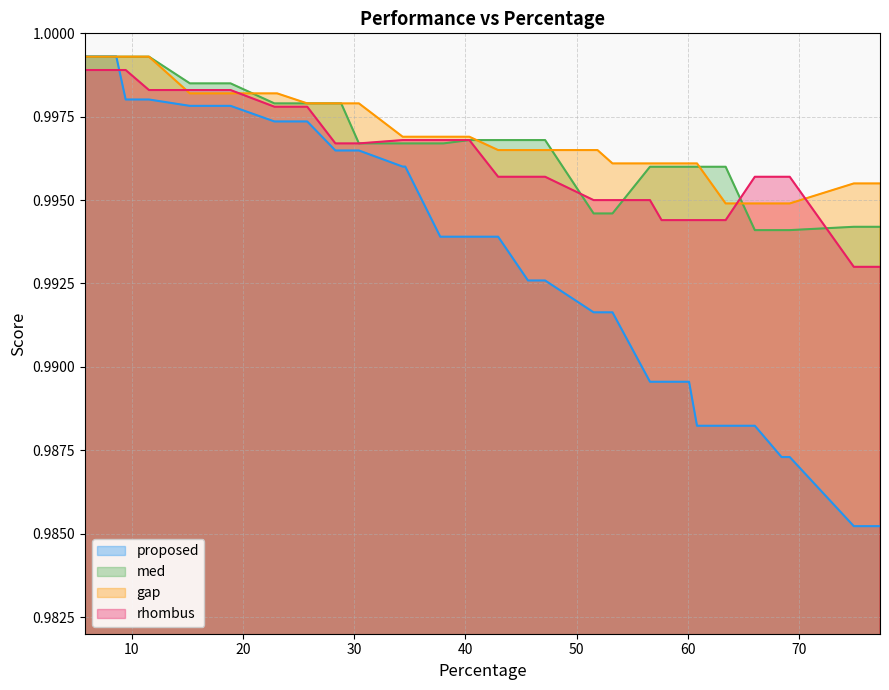

Reading left to right, extract all data points from this chart.

proposed: 1.0	1.0	1.0	1.0	1.0	1.0	1.0	1.0	1.0	1.0	1.0	1.0	1.0	1.0	1.0	1.0	1.0	1.0	1.0	1.0	1.0	1.0	1.0	1.0	1.0	1.0	1.0	1.0	1.0	1.0	1.0	1.0	1.0	1.0	1.0	1.0	1.0	1.0	1.0	1.0
med: 1.0	1.0	1.0	1.0	1.0	1.0	1.0	1.0	1.0	1.0	1.0	1.0	1.0	1.0	1.0	1.0	1.0	1.0	1.0	1.0	1.0	1.0	1.0	1.0	1.0	1.0	1.0	1.0	1.0	1.0	1.0	1.0	1.0	1.0	1.0	1.0	1.0	1.0	1.0	1.0
gap: 1.0	1.0	1.0	1.0	1.0	1.0	1.0	1.0	1.0	1.0	1.0	1.0	1.0	1.0	1.0	1.0	1.0	1.0	1.0	1.0	1.0	1.0	1.0	1.0	1.0	1.0	1.0	1.0	1.0	1.0	1.0	1.0	1.0	1.0	1.0	1.0	1.0	1.0	1.0	1.0
rhombus: 1.0	1.0	1.0	1.0	1.0	1.0	1.0	1.0	1.0	1.0	1.0	1.0	1.0	1.0	1.0	1.0	1.0	1.0	1.0	1.0	1.0	1.0	1.0	1.0	1.0	1.0	1.0	1.0	1.0	1.0	1.0	1.0	1.0	1.0	1.0	1.0	1.0	1.0	1.0	1.0